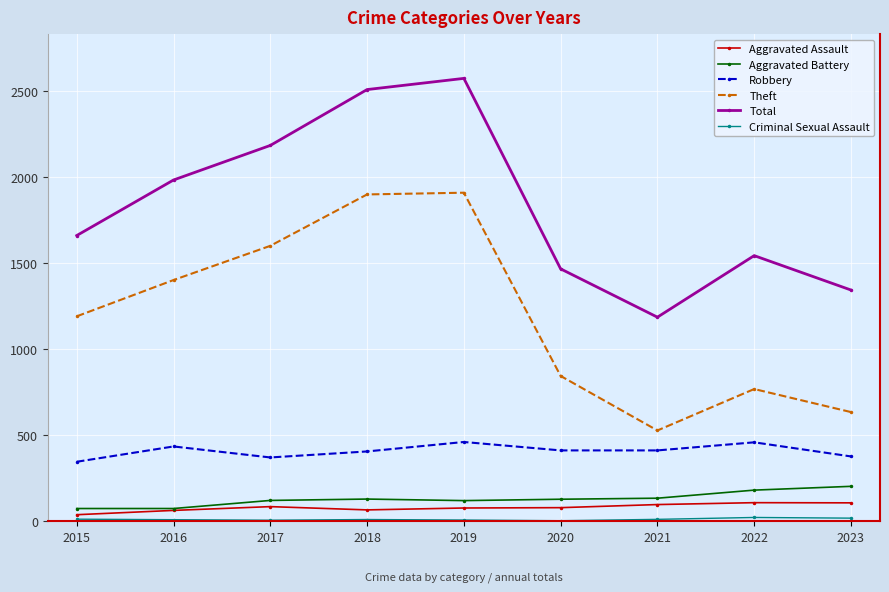

What is the total value across all series at 2018?

5017